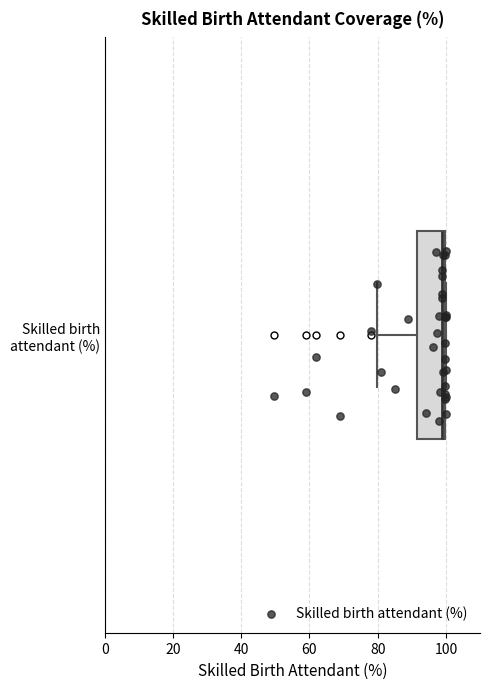

Where is the left edge of the box for Skilled birth attendant (%) on the x-axis? The values are not printed on the chart, so give them approximately, as read against the axis.

92